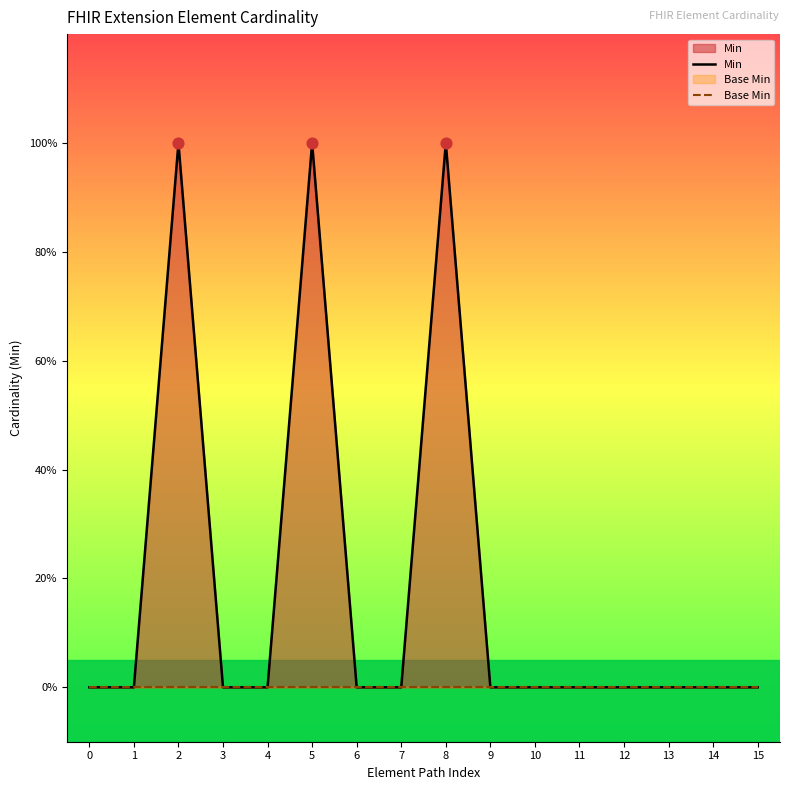

What are all the series names shown in the legend?

Min, Base Min